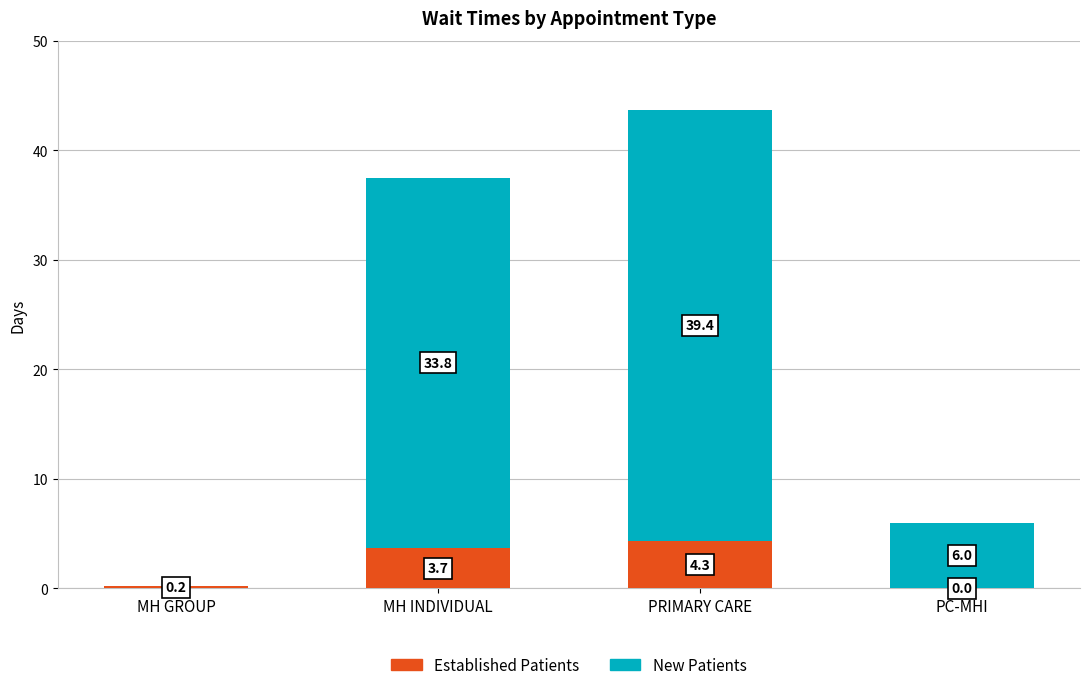

At which category is the sum across all series the highest?

PRIMARY CARE